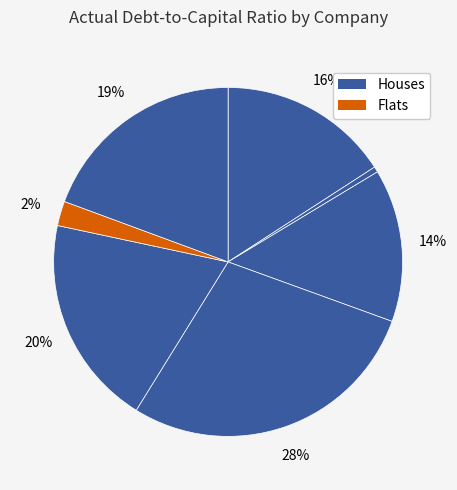

Count the number of slices in the pie.

7